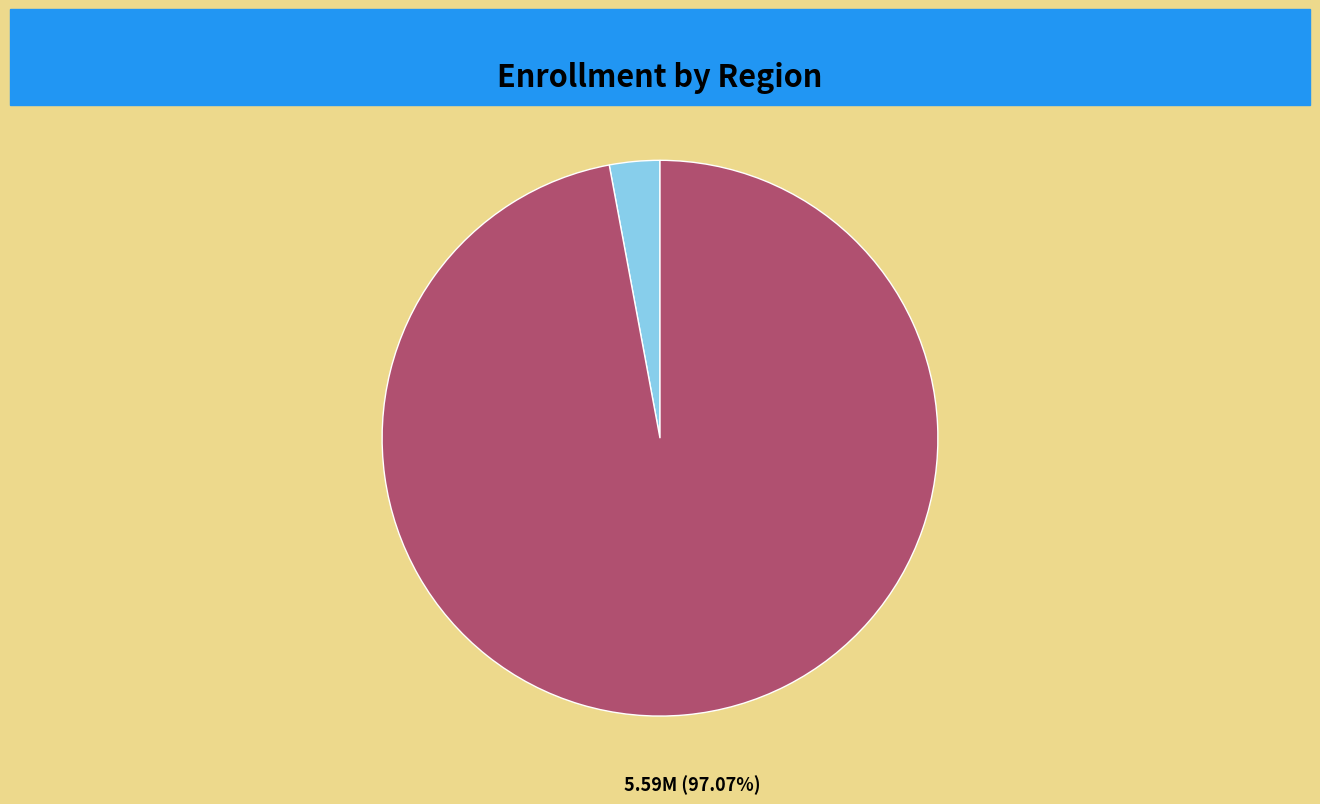

Is it true that Contra Costa County is 9% of the pie?

False